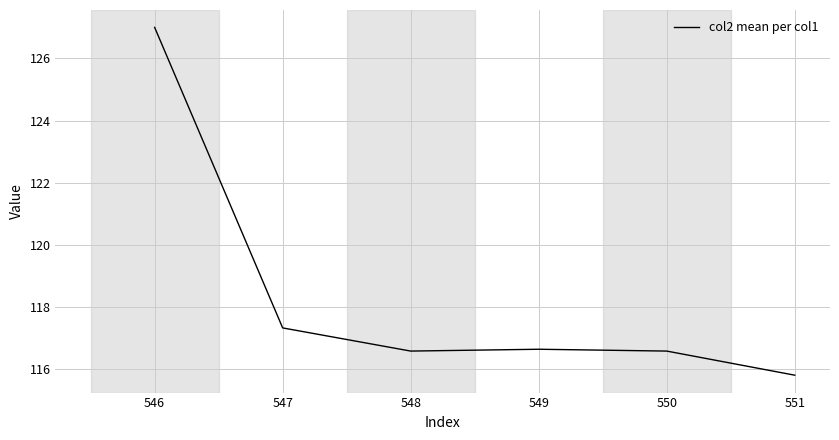

Approximately how many times larger is the value at 548 compared to 551?

1.0